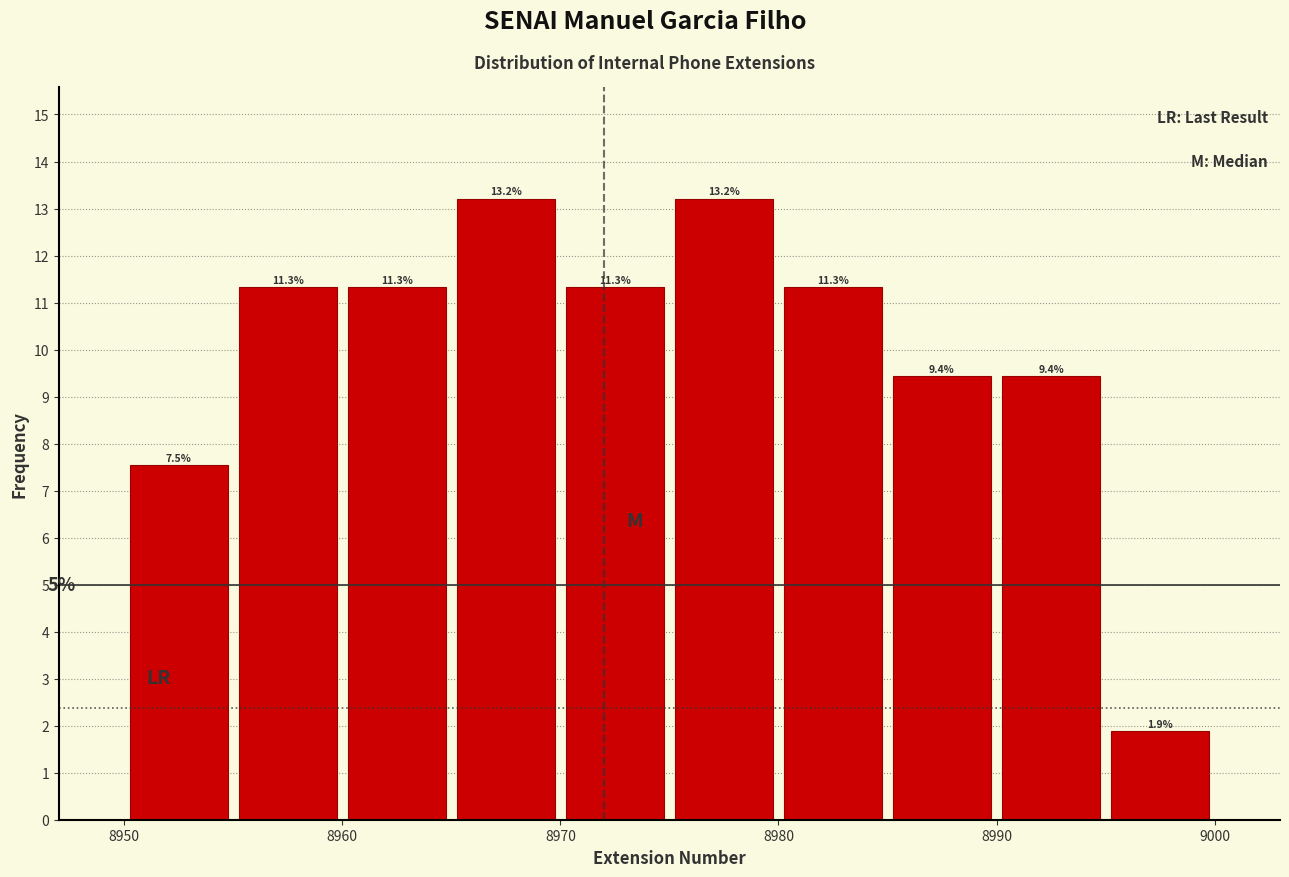

Reading left to right, list every bar in this chart as the range it spans on the x-axis followed by its height.

8950 to 8955: 7.5
8955 to 8960: 11.3
8960 to 8965: 11.3
8965 to 8970: 13.2
8970 to 8975: 11.3
8975 to 8980: 13.2
8980 to 8985: 11.3
8985 to 8990: 9.4
8990 to 8995: 9.4
8995 to 9000: 1.9